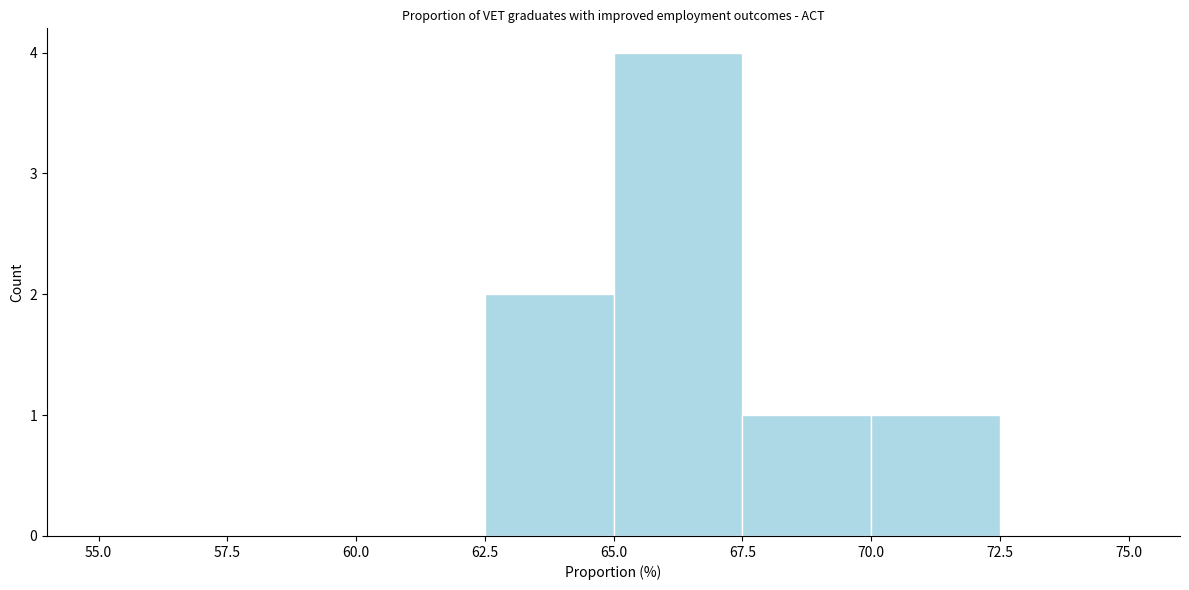

Reading left to right, transcribe this chart: for each bar, give the range it covers on the x-axis and its height. The values are not printed on the chart, so give them approximately, as read against the axis.

55.0 to 57.5: 0
57.5 to 60.0: 0
60.0 to 62.5: 0
62.5 to 65.0: 2
65.0 to 67.5: 4
67.5 to 70.0: 1
70.0 to 72.5: 1
72.5 to 75.0: 0